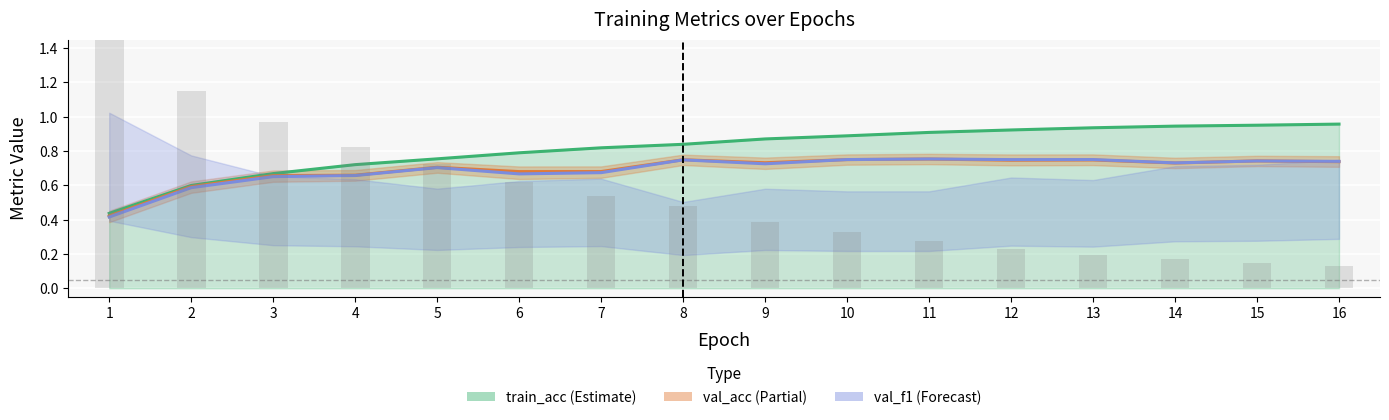

What is the greatest value displayed?

1.6